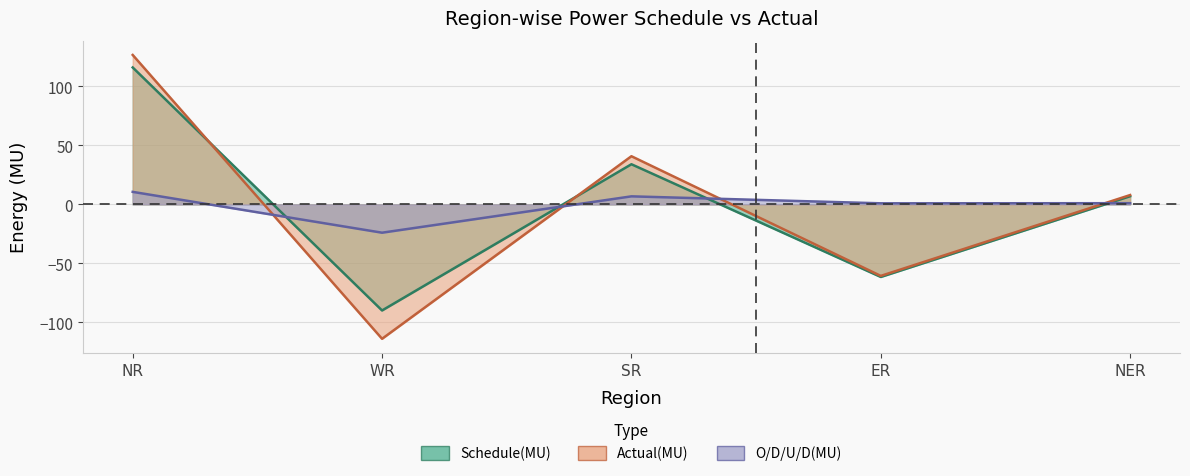

What is the difference between the highest and lowest values at NR?

116.0